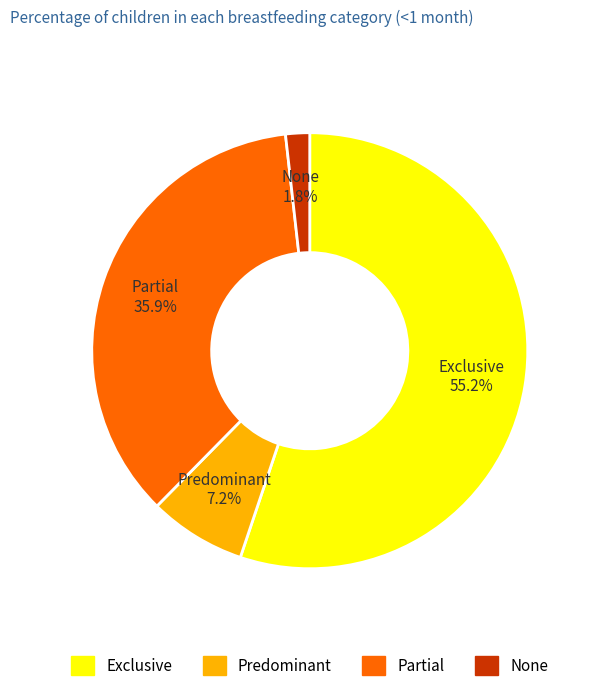

What is the smallest slice in the pie chart?

None